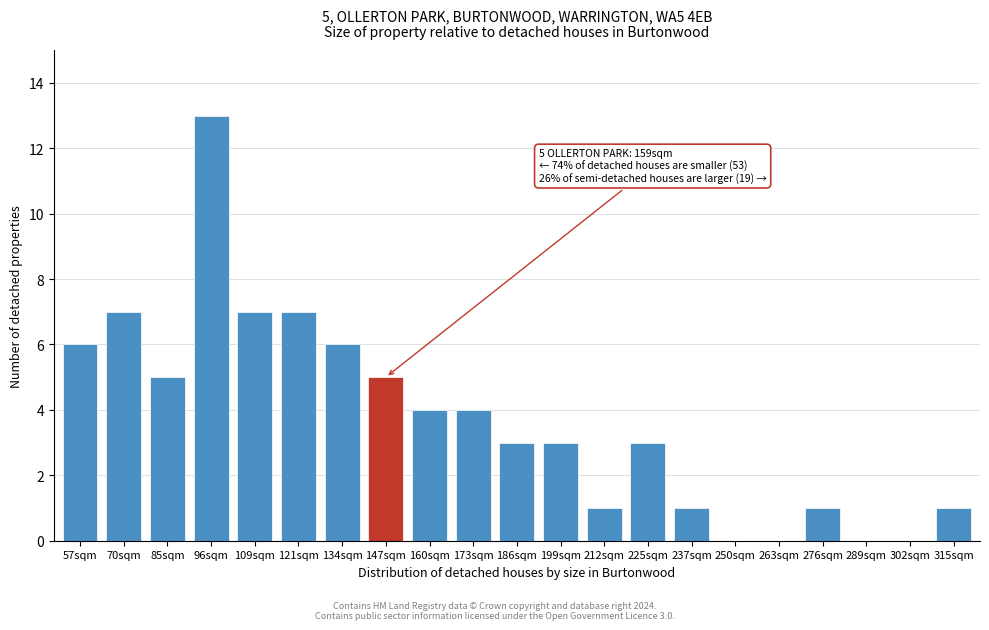

Reading right to left, list all the values displayed in this chart.

315sqm=1	302sqm=0	289sqm=0	276sqm=1	263sqm=0	250sqm=0	237sqm=1	225sqm=3	212sqm=1	199sqm=3	186sqm=3	173sqm=4	160sqm=4	147sqm=5	134sqm=6	121sqm=7	109sqm=7	96sqm=13	85sqm=5	70sqm=7	57sqm=6